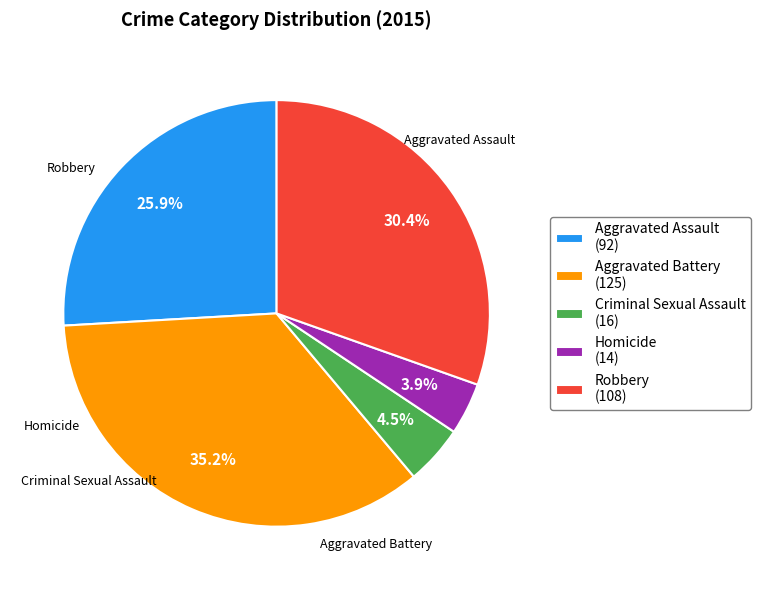

Between Aggravated Battery and Aggravated Assault, which is larger?

Aggravated Battery